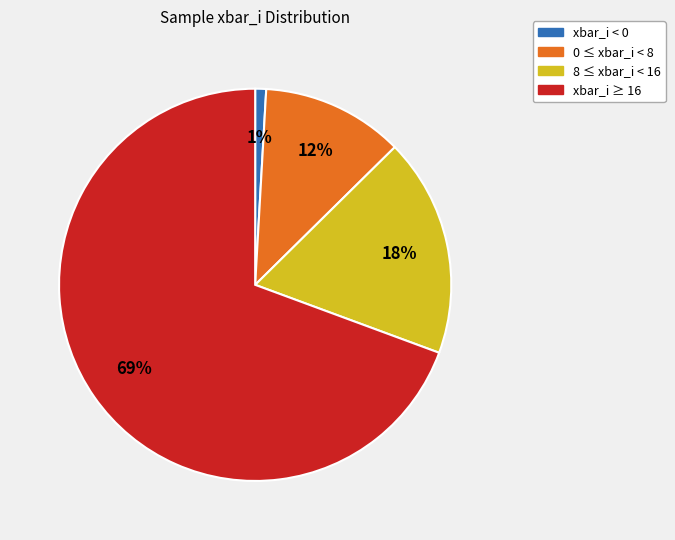

What percentage is the xbar_i ≥ 16 slice, to the nearest percent?

69%